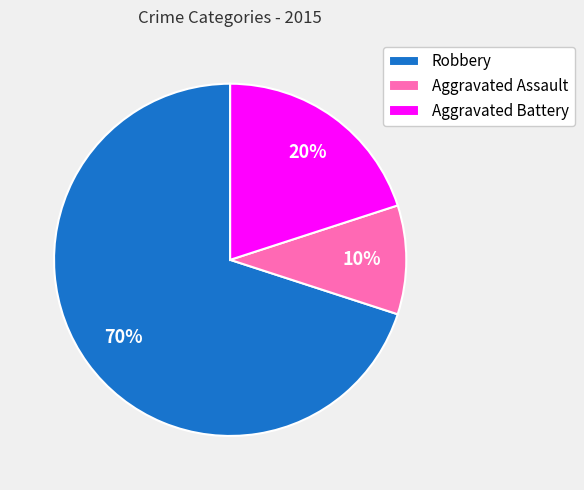

Which category has the biggest portion of the pie?

Robbery